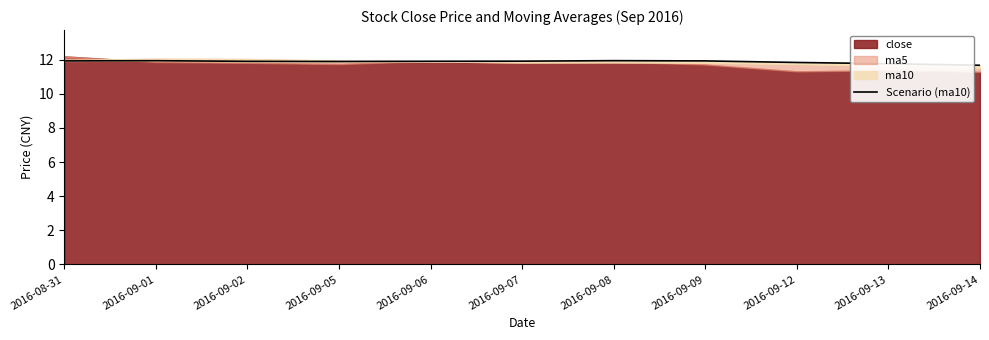

How many categories are shown in the chart?

11